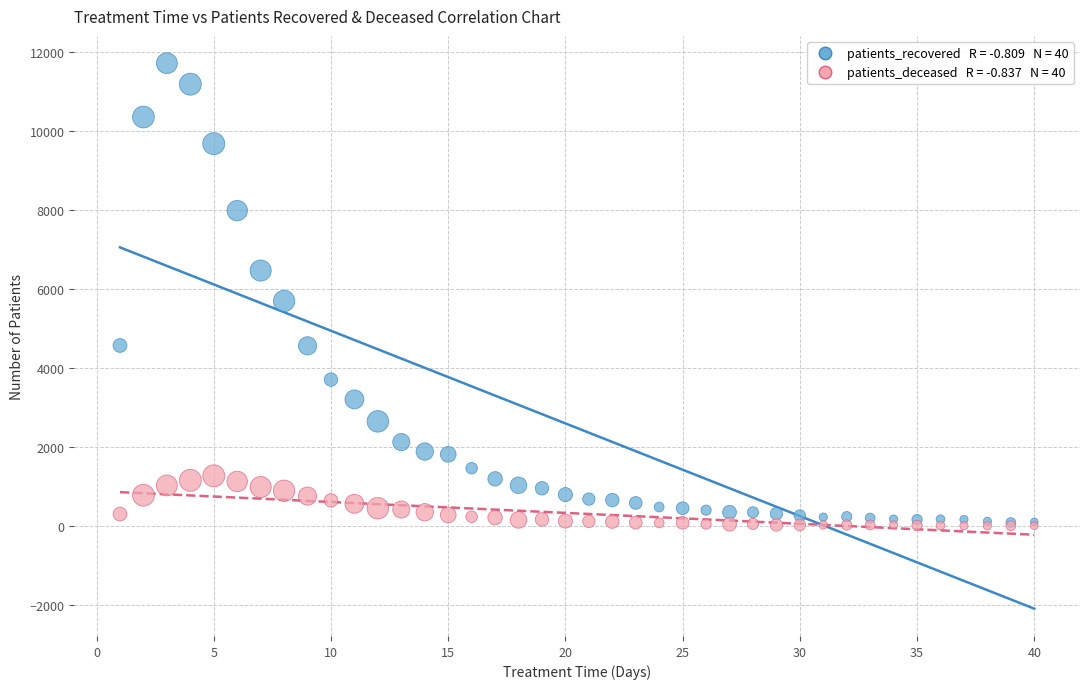

Across all series, what Y value is closest to 5869?

5705